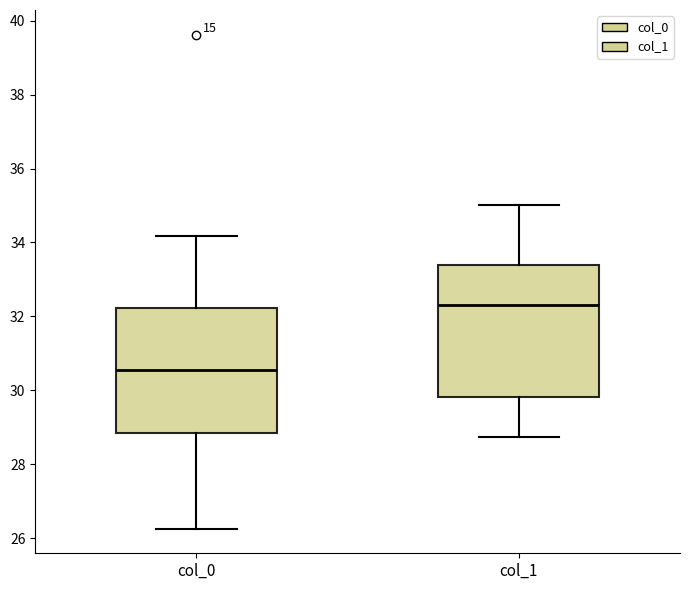

Reading left to right, read every box against the y-axis: the position of its median line, the range the box covers, and the ends of its whiskers. The values are not printed on the chart, so give them approximately, as read against the axis.

col_0: median 30.6, box 28.8 to 32.2, whiskers 26.2 to 34.2
col_1: median 32.4, box 29.8 to 33.4, whiskers 28.8 to 35.0